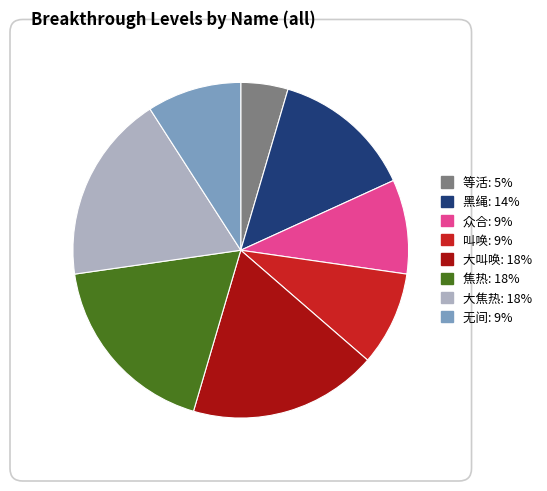

Do 大焦热 and 叫唤 together represent more than half of the pie?

No